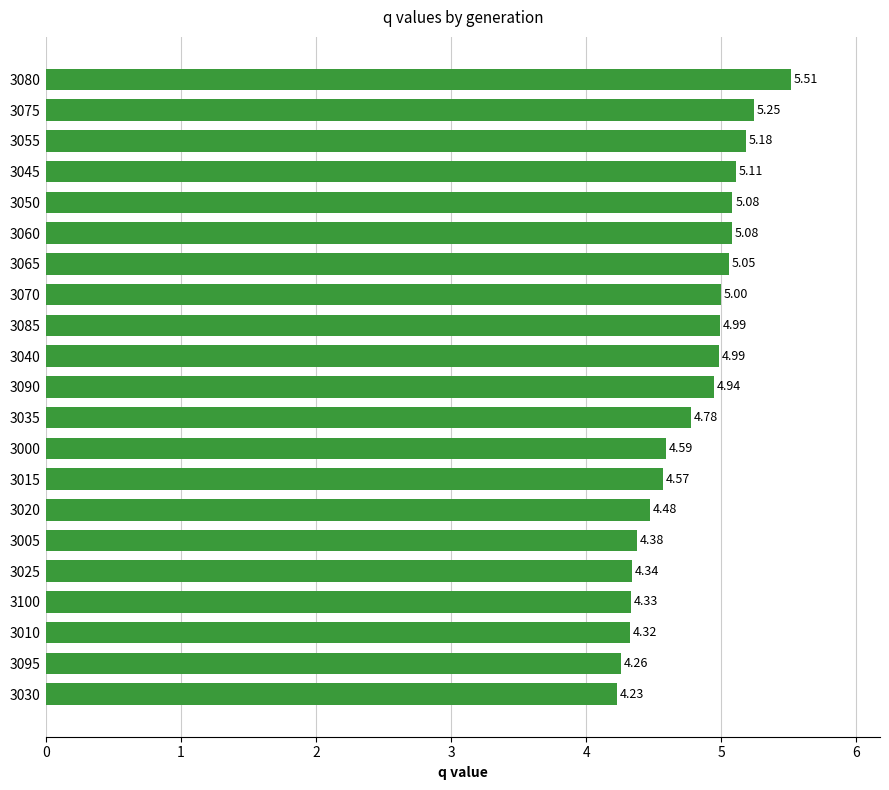

What is the change in value from 3040 to 3065?

+0.1